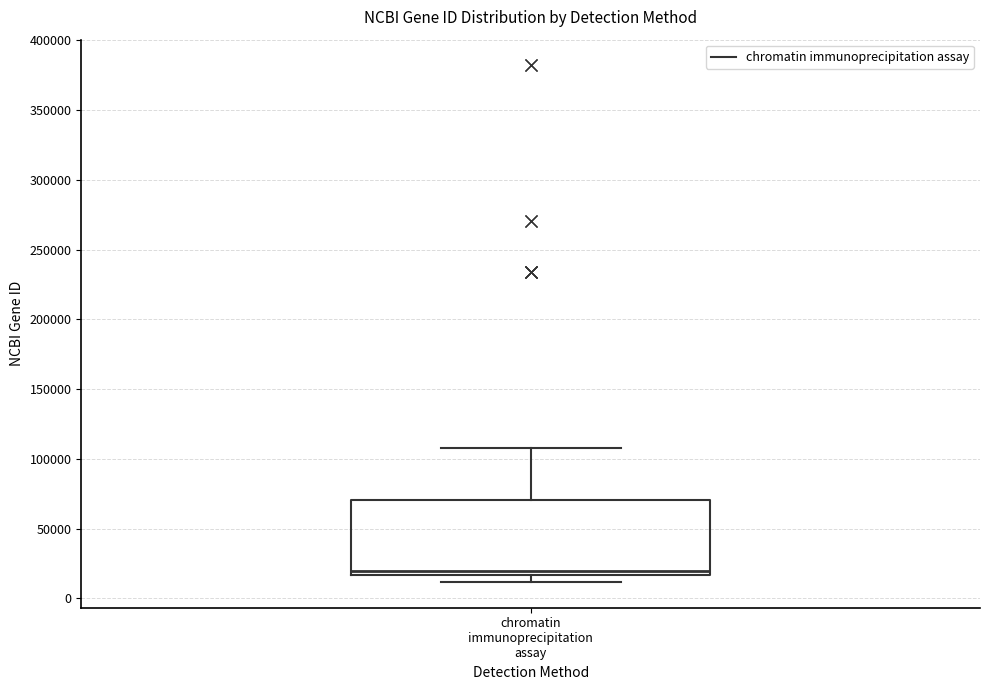

Where is the lower edge of the box for chromatin immunoprecipitation assay on the y-axis? The values are not printed on the chart, so give them approximately, as read against the axis.

15000